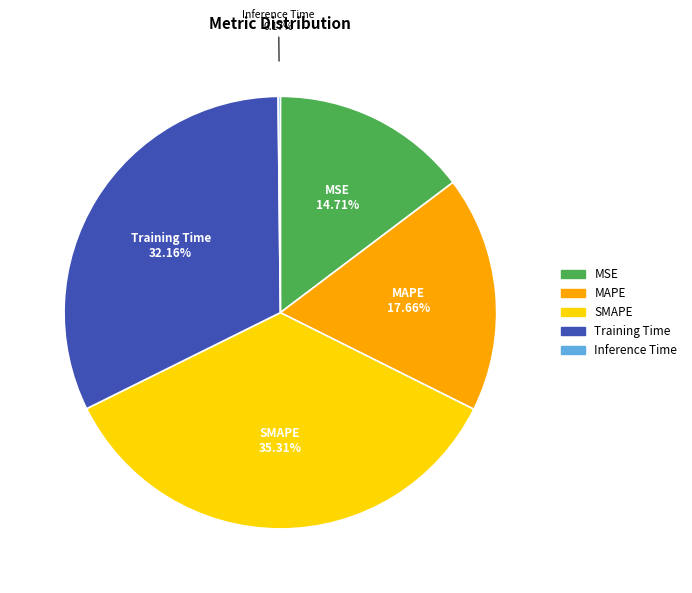

How much of the chart is everything except Training Time?

67.8%